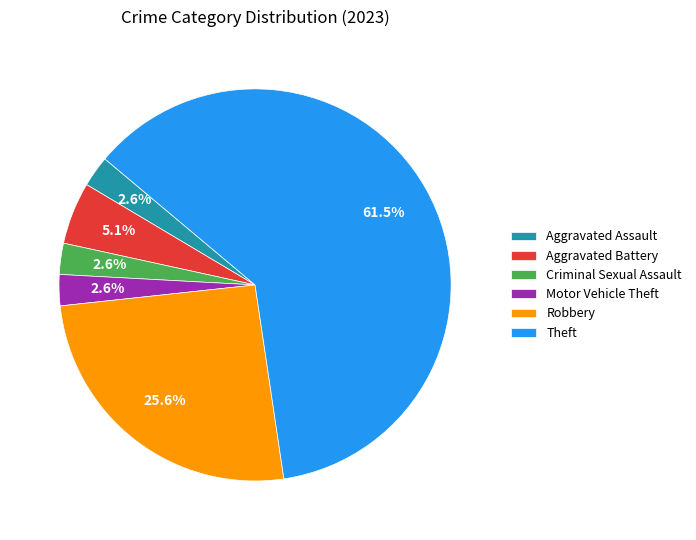

To the nearest percent, what is the difference between the largest and smallest slice percentages?

59%